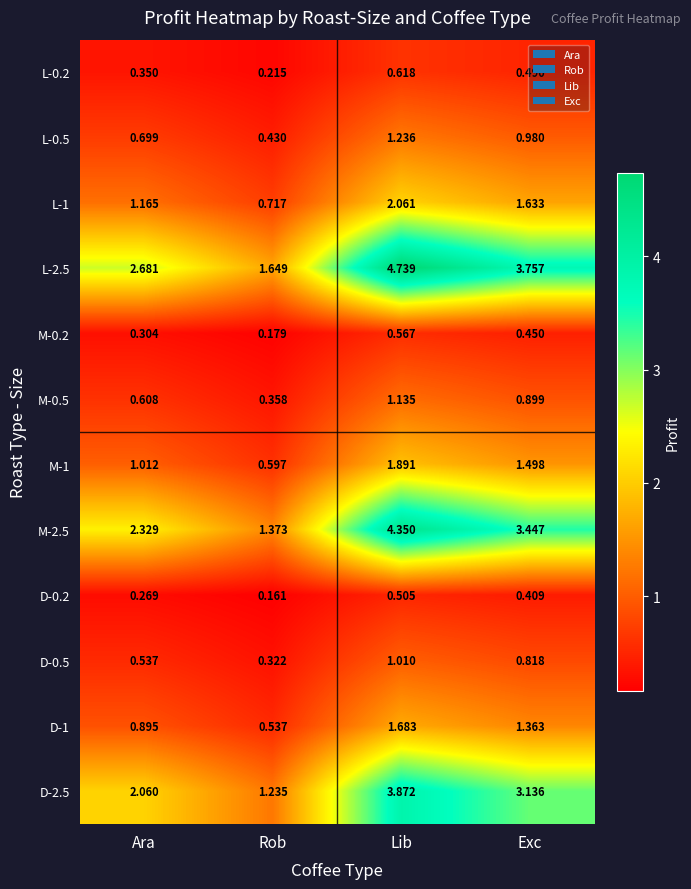

Which category has the highest value in the M-2.5 series?

Lib